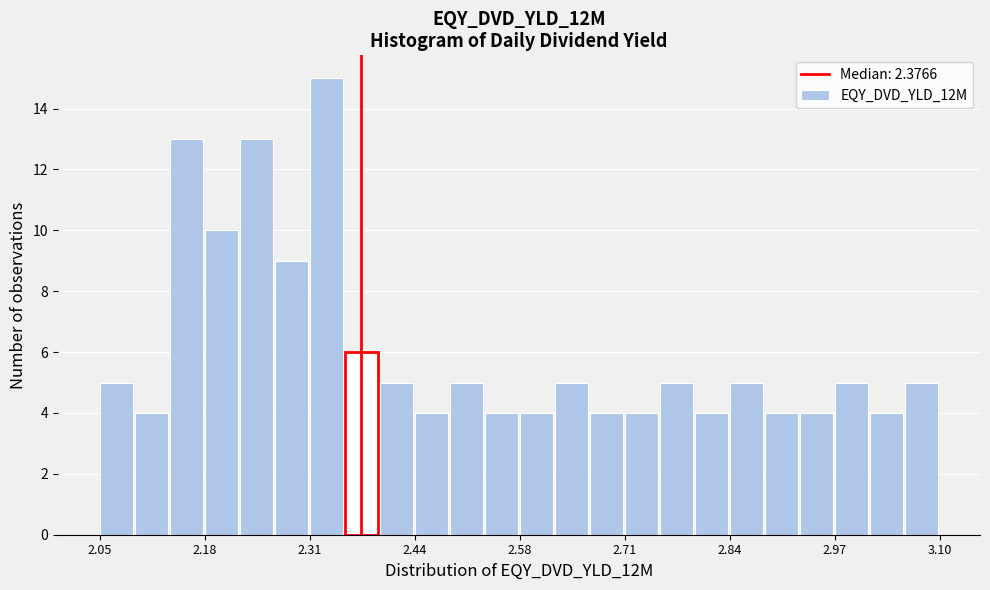

Around what value on the x-axis is the tallest bar? Give the approximate position of its centre, as read against the axis.

2.34